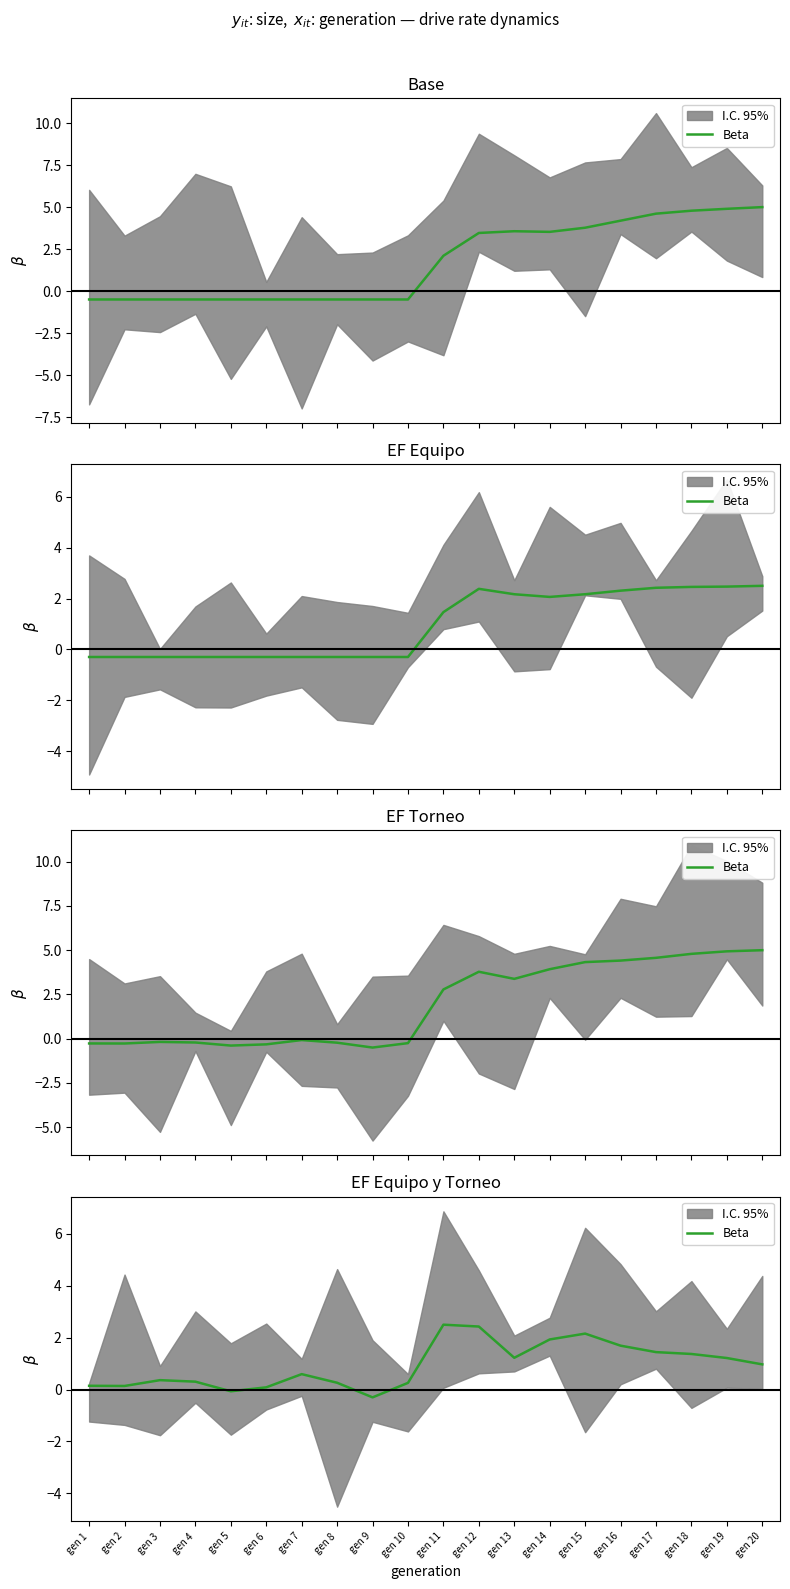

Where is the data nearest to the value 1?

gen 20